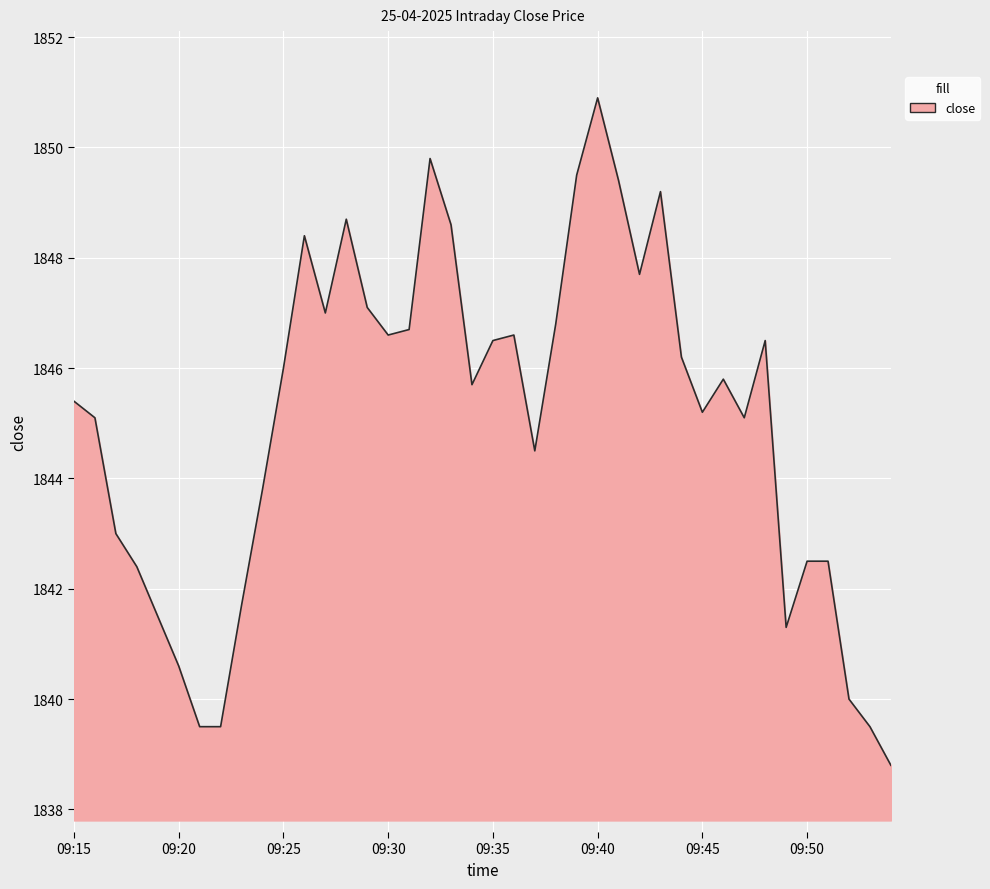

What is the smallest value displayed?

1838.8